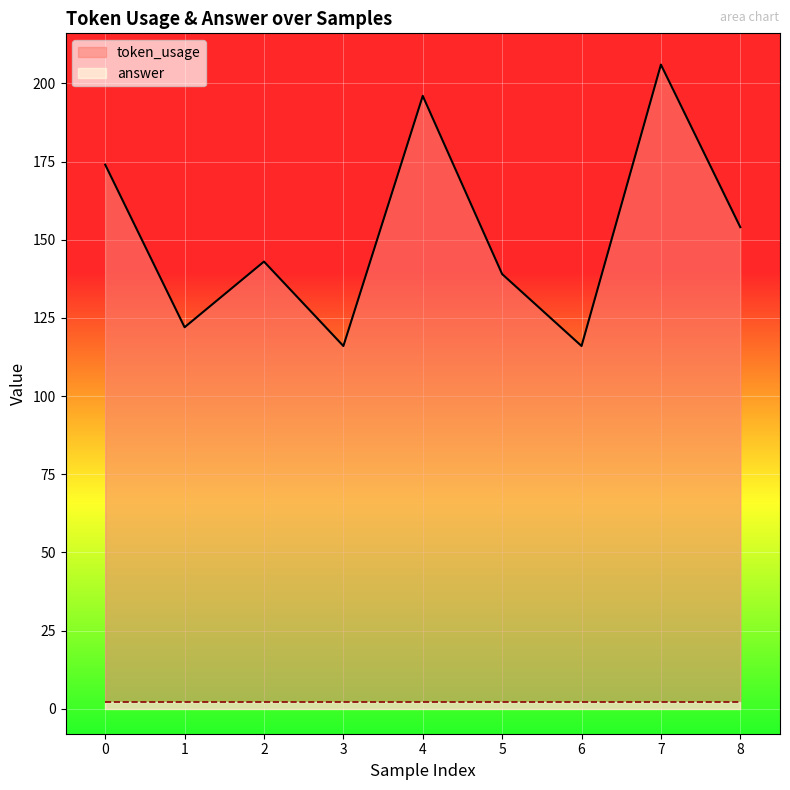

What is the ratio of the value at 7 to the value at 0?

1.2